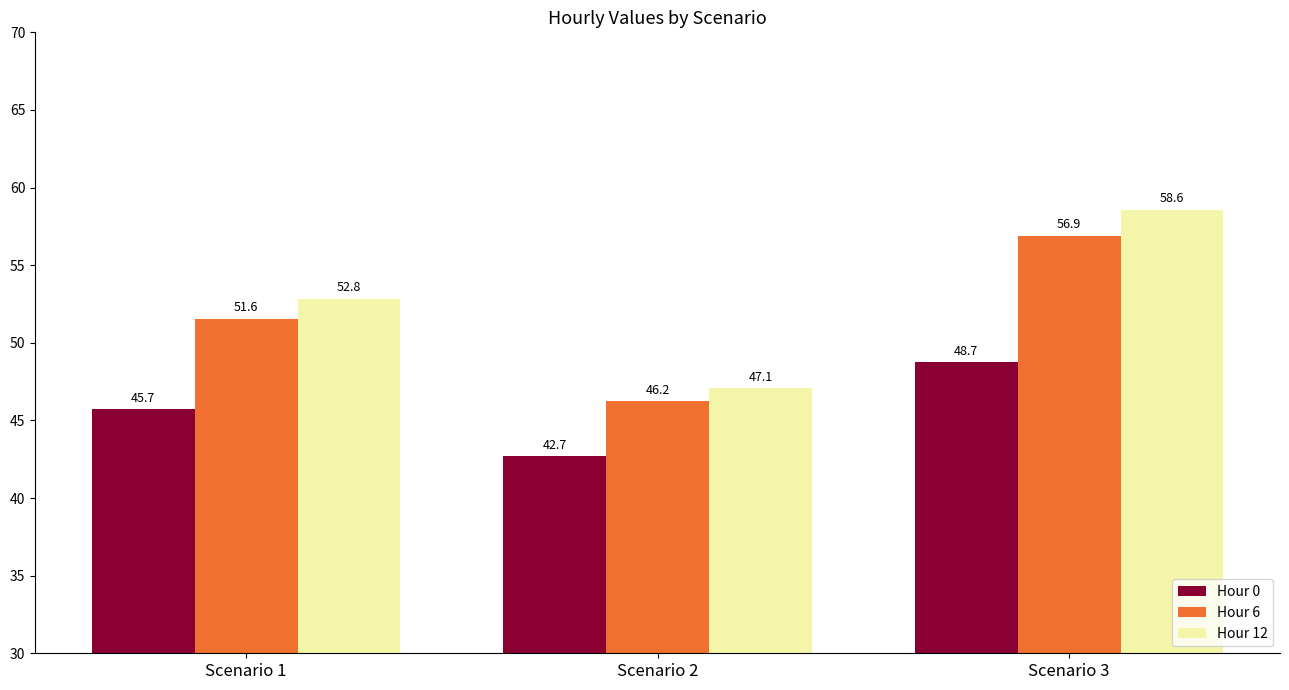

What are all the series names shown in the legend?

Hour 0, Hour 6, Hour 12